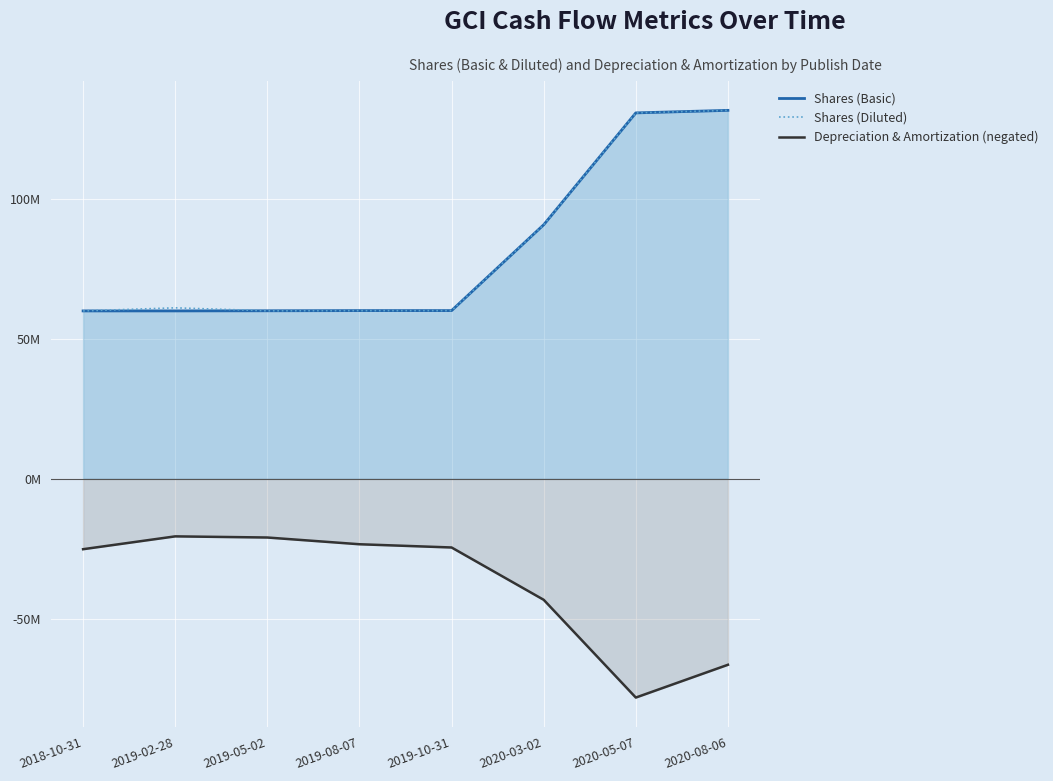

What is the difference between the maximum and minimum values in the Shares (Basic) series?

71551754